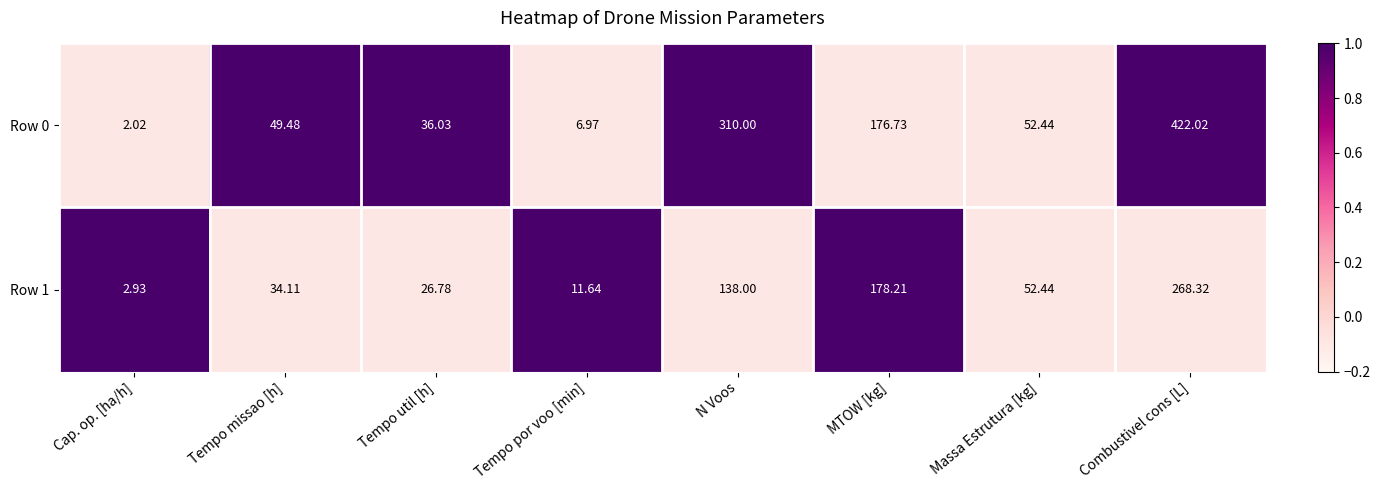

Which series has the largest range (max minus min)?

Row 0